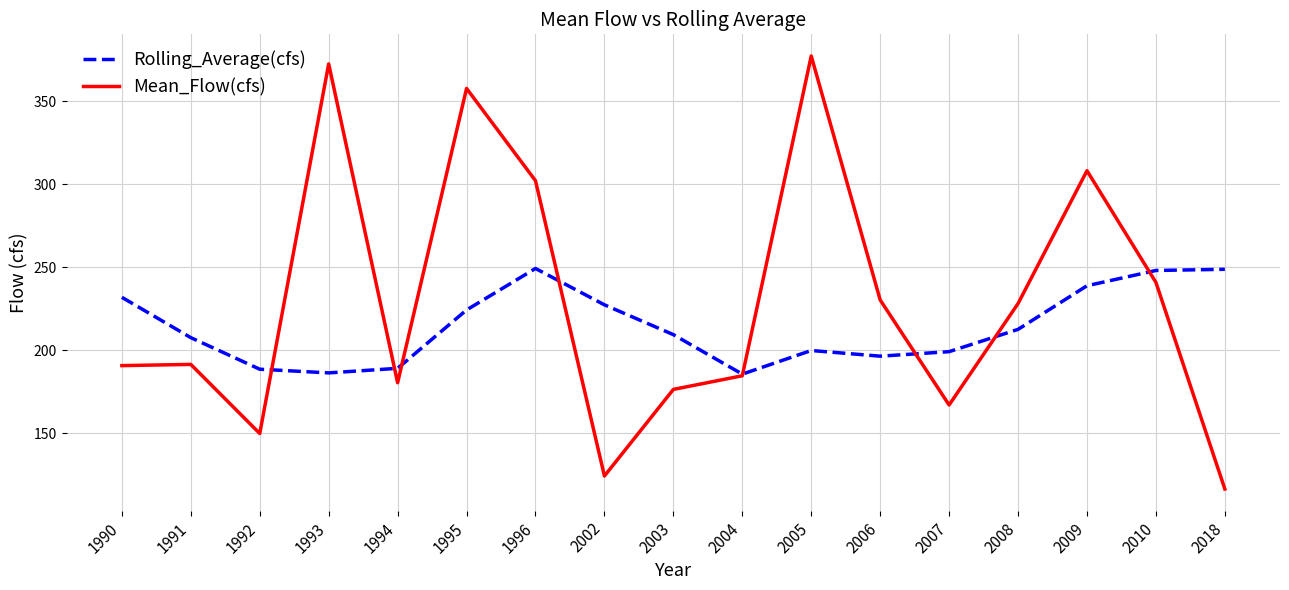

Rank the series by their average value, from highest to lowest.

Mean_Flow(cfs), Rolling_Average(cfs)